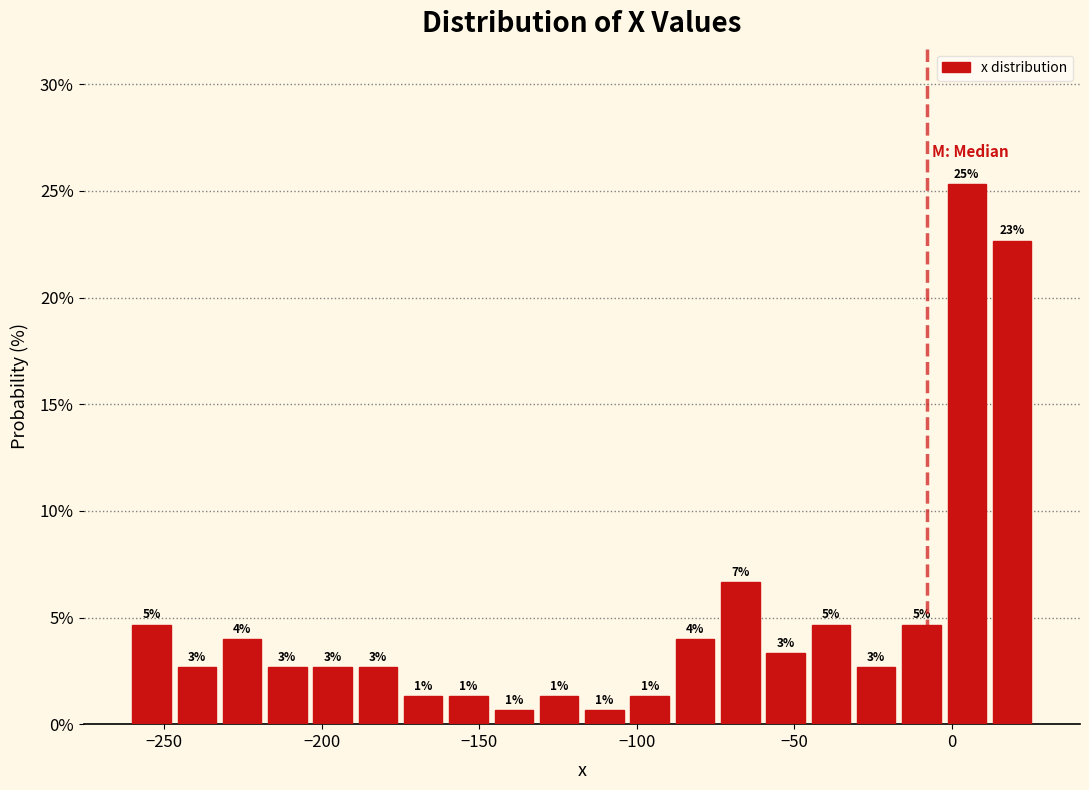

Around what value on the x-axis is the tallest bar? Give the approximate position of its centre, as read against the axis.

5